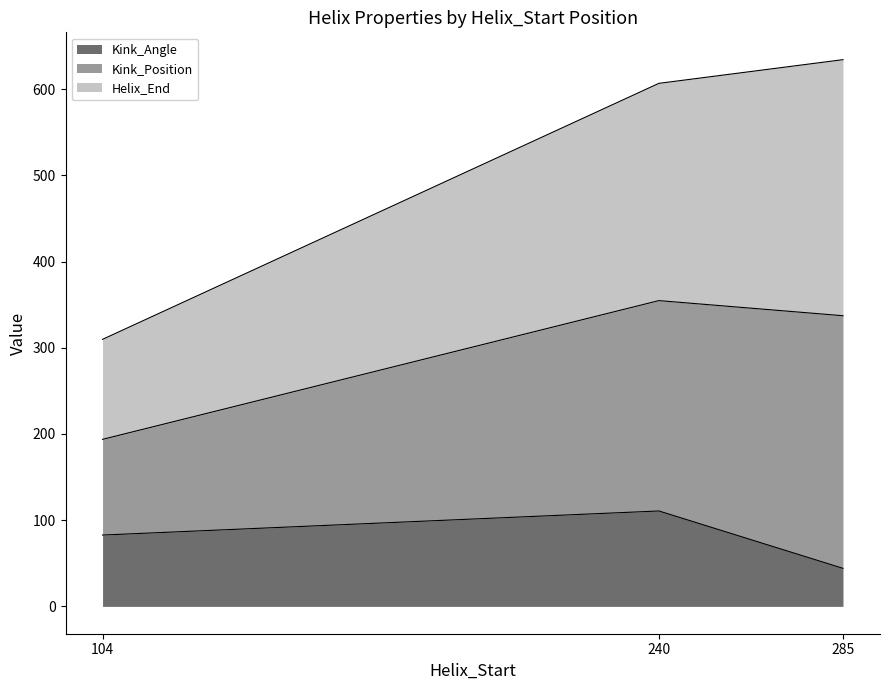

What is the difference between the maximum and minimum values in the Kink_Angle series?

66.5